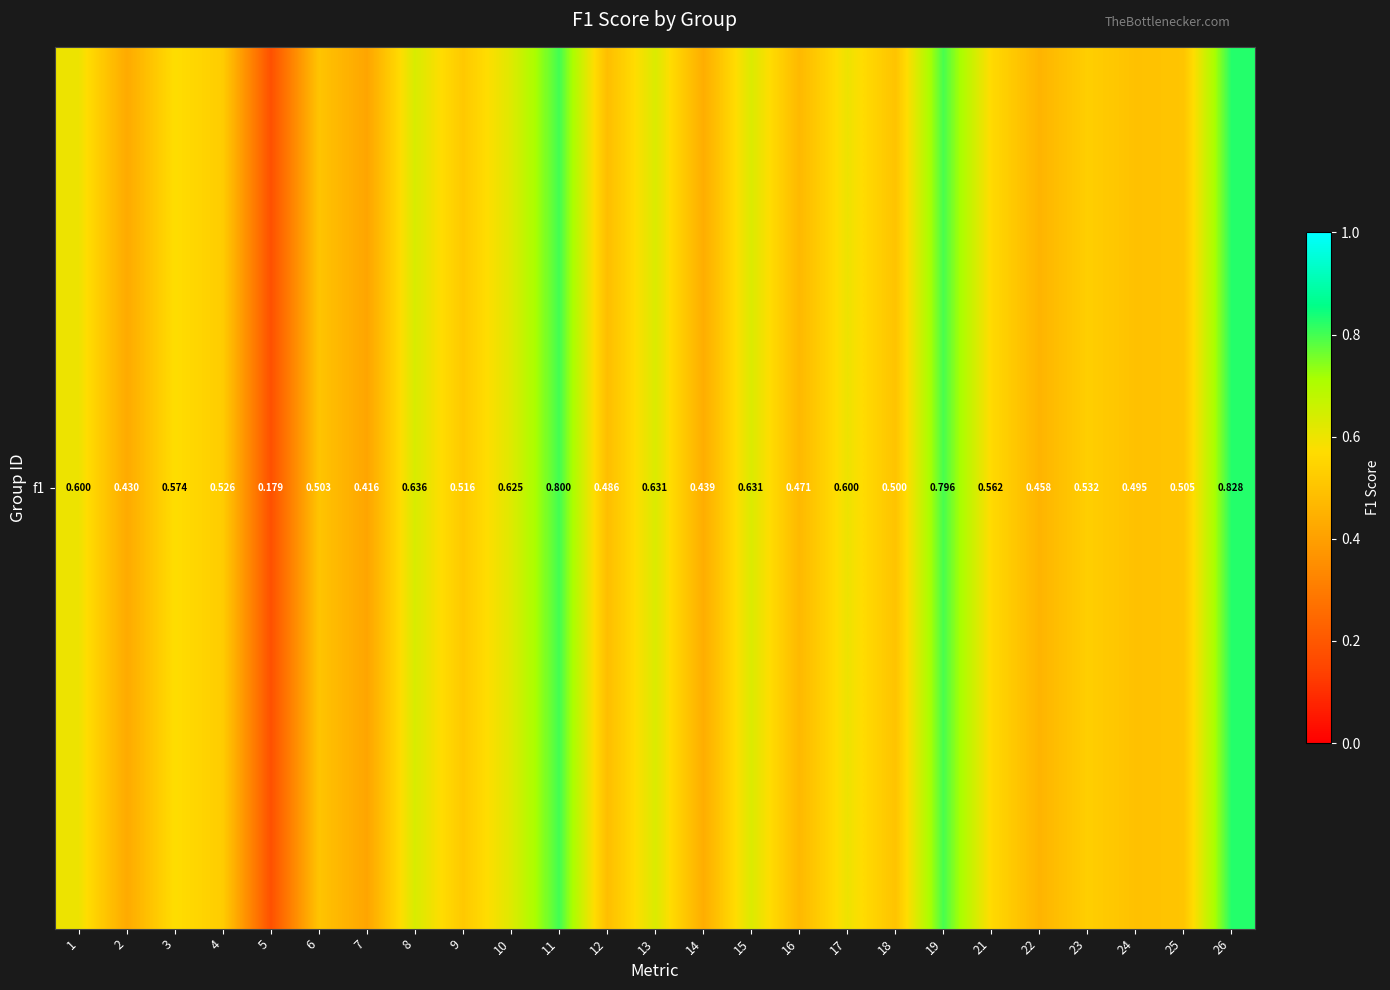

What is the sum of the values at 18 and 23?

1.0